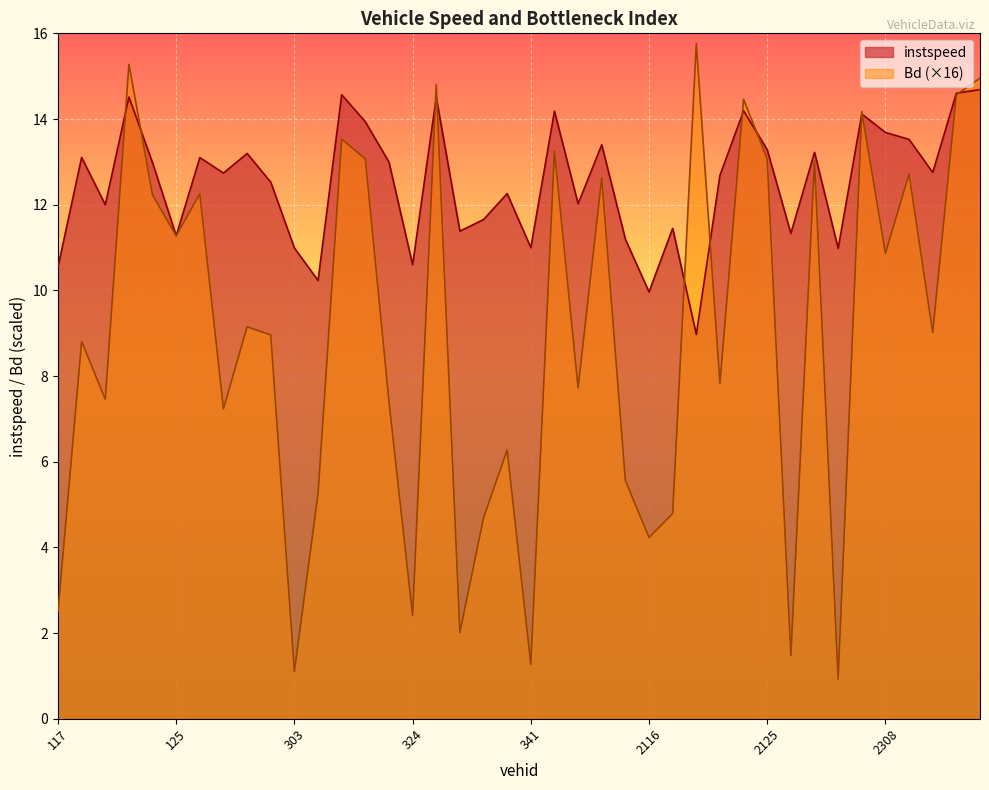

Is it true that Bd equals 22.1 at 2319?

False